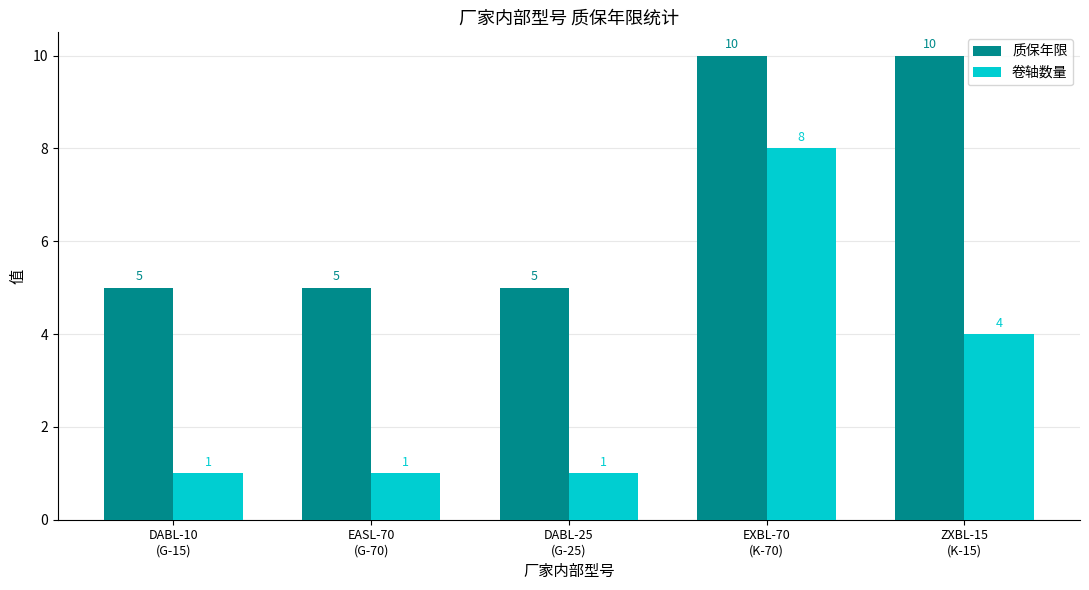

What is the difference between the maximum and minimum values in the 卷轴数量 series?

7